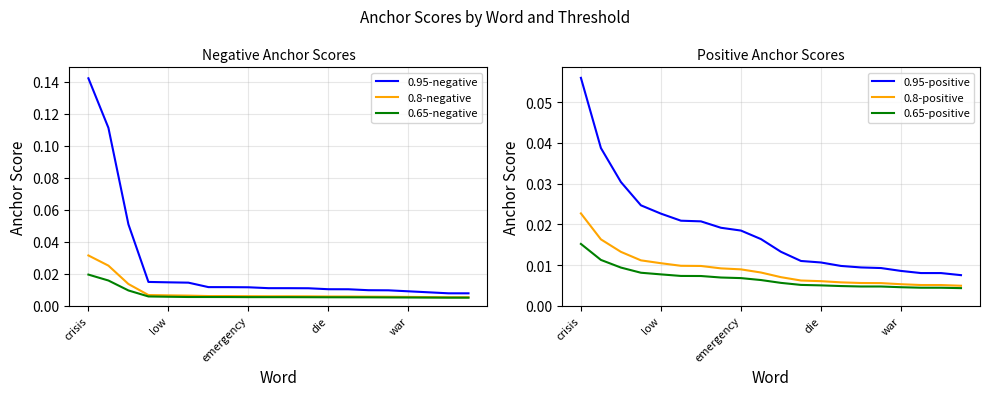

Reading left to right, list all the values displayed in this chart.

0.95-negative: 0.1	0.1	0.1	0.0	0.0	0.0	0.0	0.0	0.0	0.0	0.0	0.0	0.0	0.0	0.0	0.0	0.0	0.0	0.0	0.0
0.8-negative: 0.0	0.0	0.0	0.0	0.0	0.0	0.0	0.0	0.0	0.0	0.0	0.0	0.0	0.0	0.0	0.0	0.0	0.0	0.0	0.0
0.65-negative: 0.0	0.0	0.0	0.0	0.0	0.0	0.0	0.0	0.0	0.0	0.0	0.0	0.0	0.0	0.0	0.0	0.0	0.0	0.0	0.0
0.95-positive: 0.1	0.0	0.0	0.0	0.0	0.0	0.0	0.0	0.0	0.0	0.0	0.0	0.0	0.0	0.0	0.0	0.0	0.0	0.0	0.0
0.8-positive: 0.0	0.0	0.0	0.0	0.0	0.0	0.0	0.0	0.0	0.0	0.0	0.0	0.0	0.0	0.0	0.0	0.0	0.0	0.0	0.0
0.65-positive: 0.0	0.0	0.0	0.0	0.0	0.0	0.0	0.0	0.0	0.0	0.0	0.0	0.0	0.0	0.0	0.0	0.0	0.0	0.0	0.0